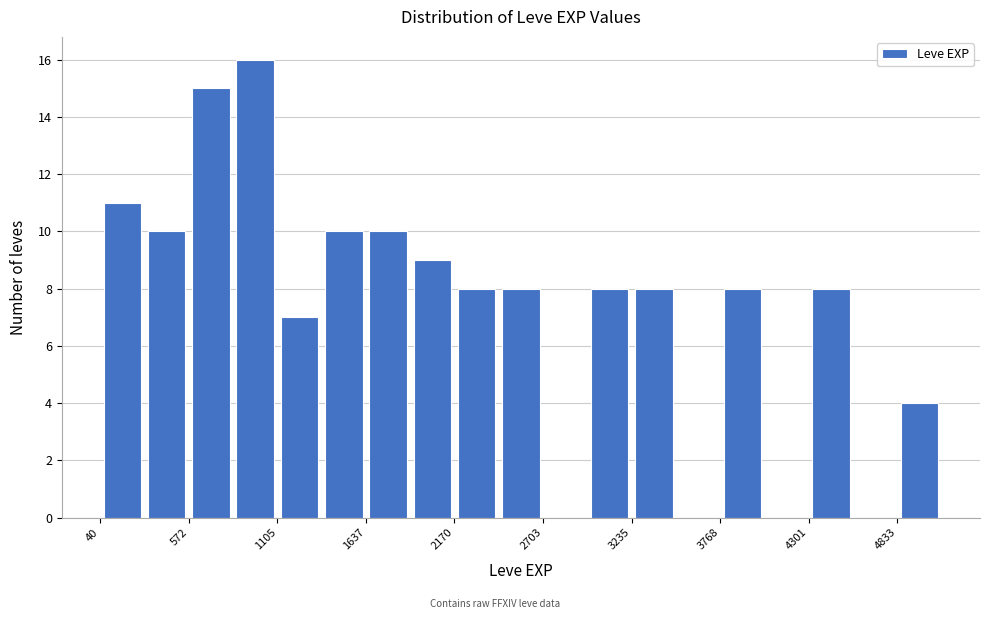

Read against the x-axis, roughly where is the centre of the tallest bar?

1000